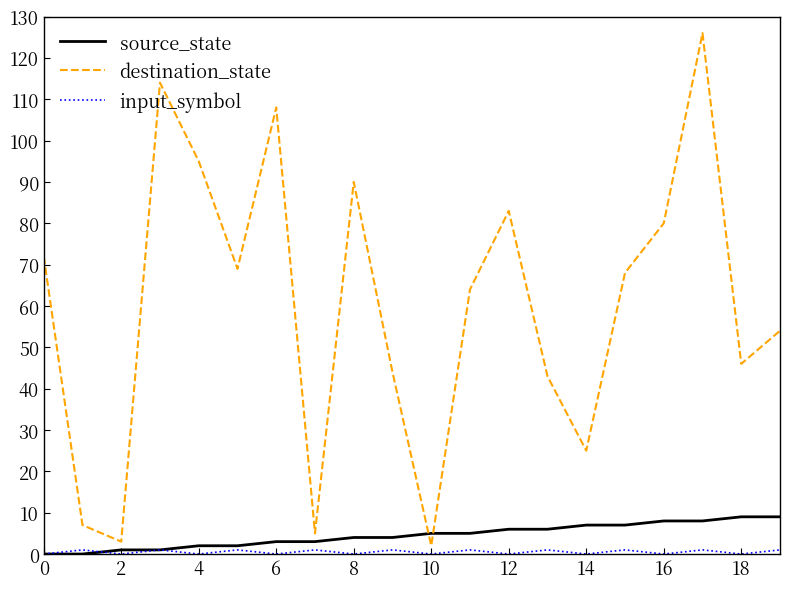

Which series has the largest total across all categories?

destination_state